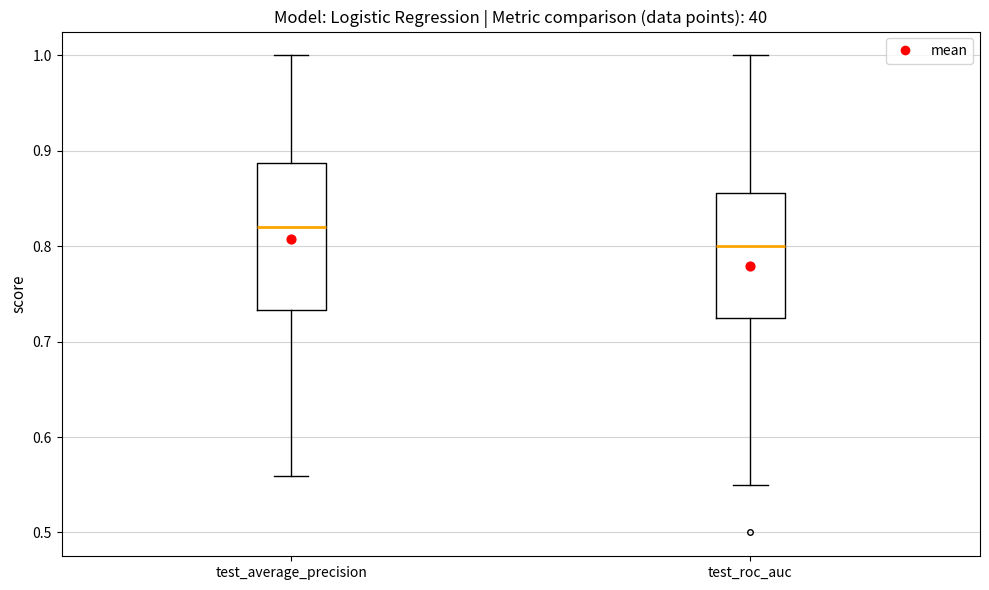

Reading left to right, read every box against the y-axis: the position of its median line, the range the box covers, and the ends of its whiskers. The values are not printed on the chart, so give them approximately, as read against the axis.

test_average_precision: median 0.82, box 0.73 to 0.89, whiskers 0.56 to 1.00
test_roc_auc: median 0.80, box 0.73 to 0.86, whiskers 0.55 to 1.00